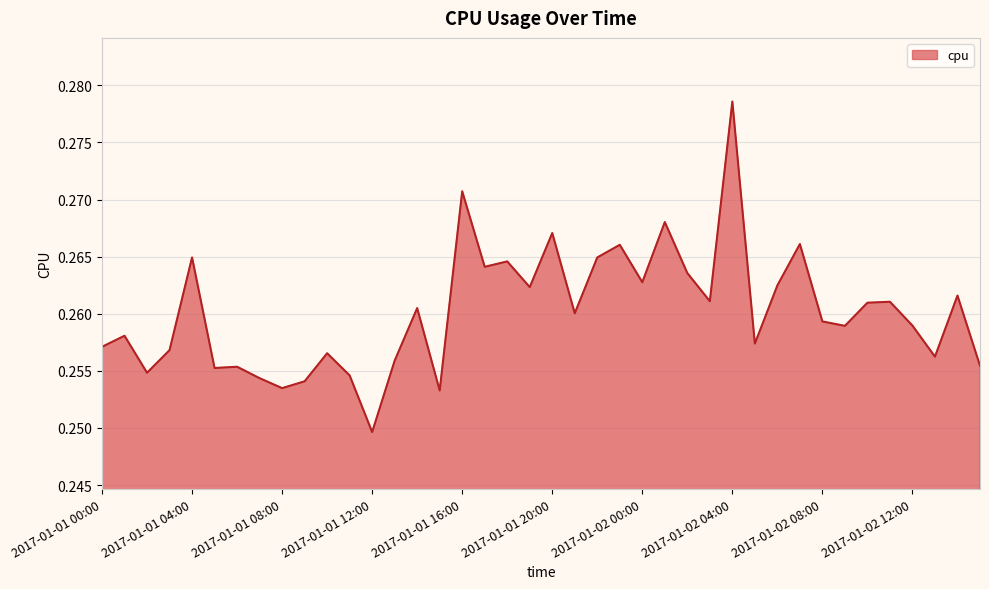

How many points are lower than both their immediate neighbors (excluding endpoints)?

13